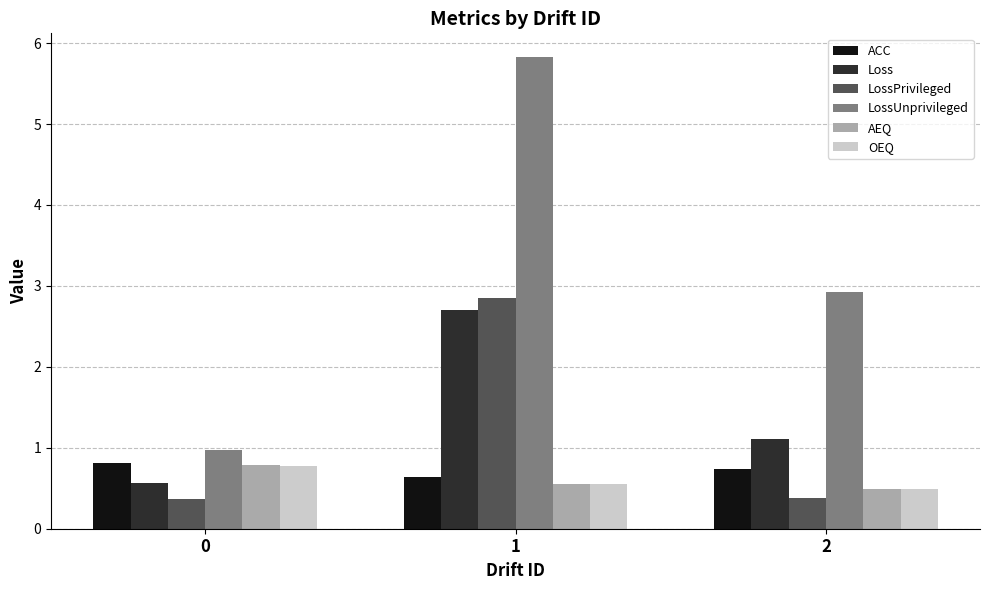

Reading left to right, extract all data points from this chart.

ACC: 0=0.8	1=0.6	2=0.7
Loss: 0=0.6	1=2.7	2=1.1
LossPrivileged: 0=0.4	1=2.8	2=0.4
LossUnprivileged: 0=1.0	1=5.8	2=2.9
AEQ: 0=0.8	1=0.5	2=0.5
OEQ: 0=0.8	1=0.6	2=0.5